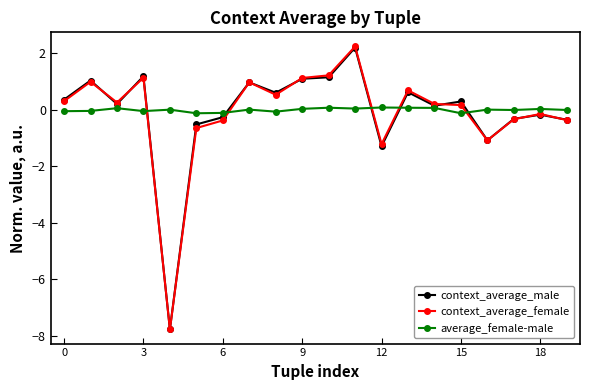

In context_average_male, how many points are higher than both neighbors (excluding endpoints)?

7